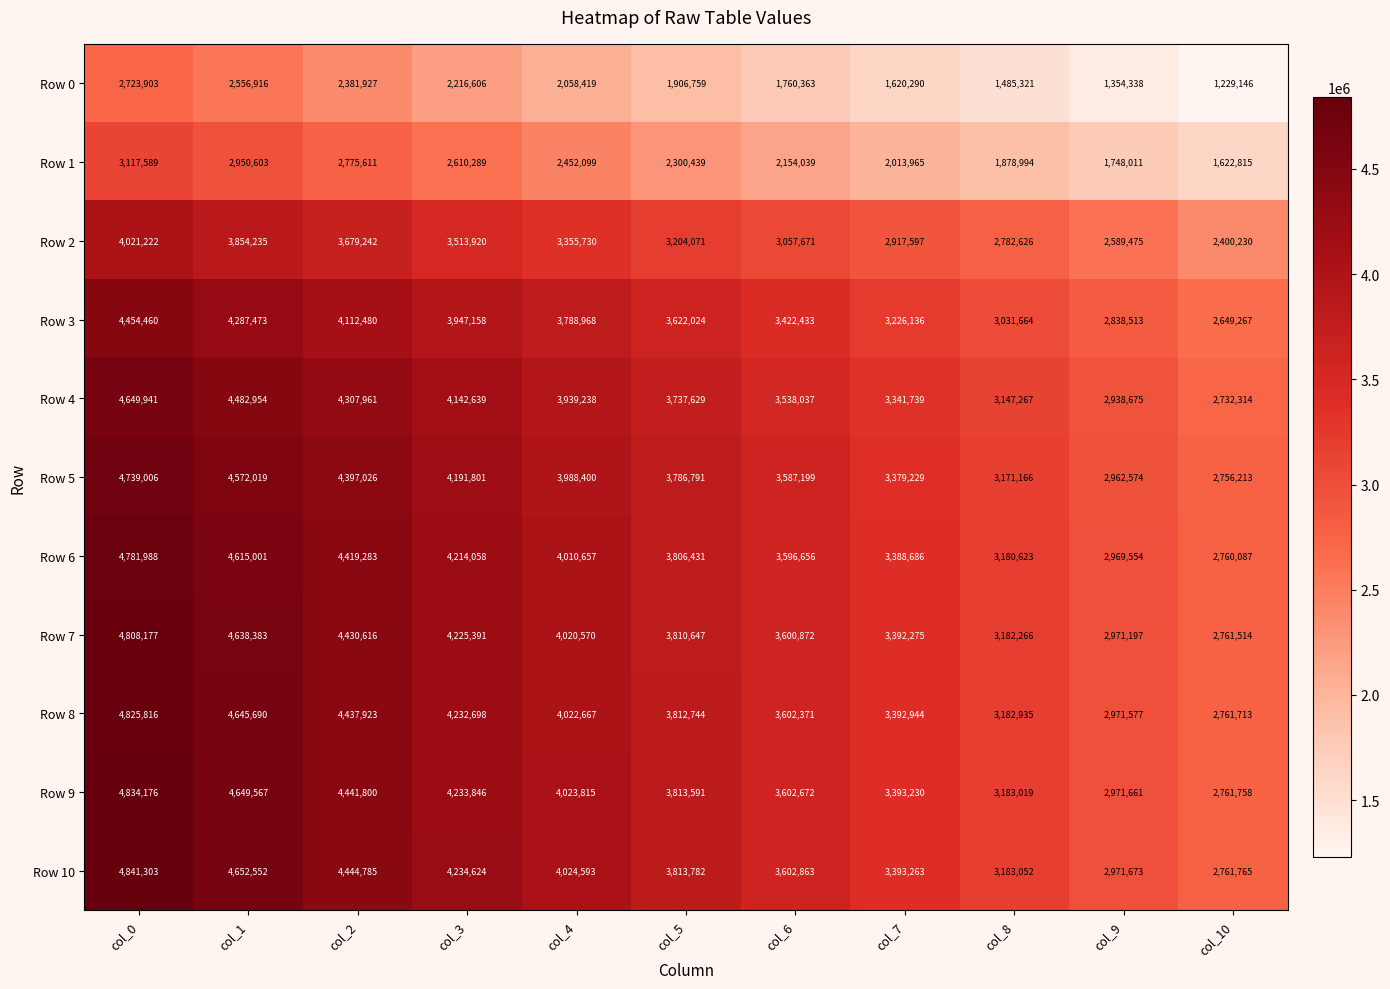

Rank the series at col_3 from highest to lowest value.

Row 10, Row 9, Row 8, Row 7, Row 6, Row 5, Row 4, Row 3, Row 2, Row 1, Row 0